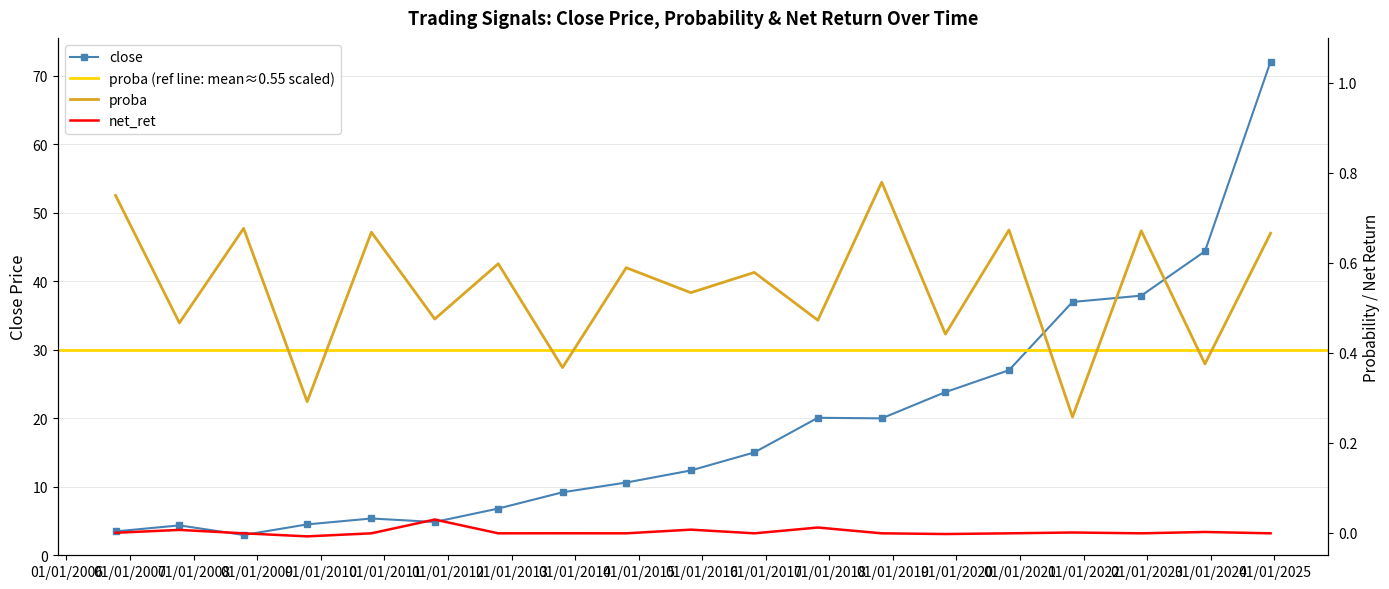

What is the difference between the highest and lowest values at 2013-10-21?

9.2